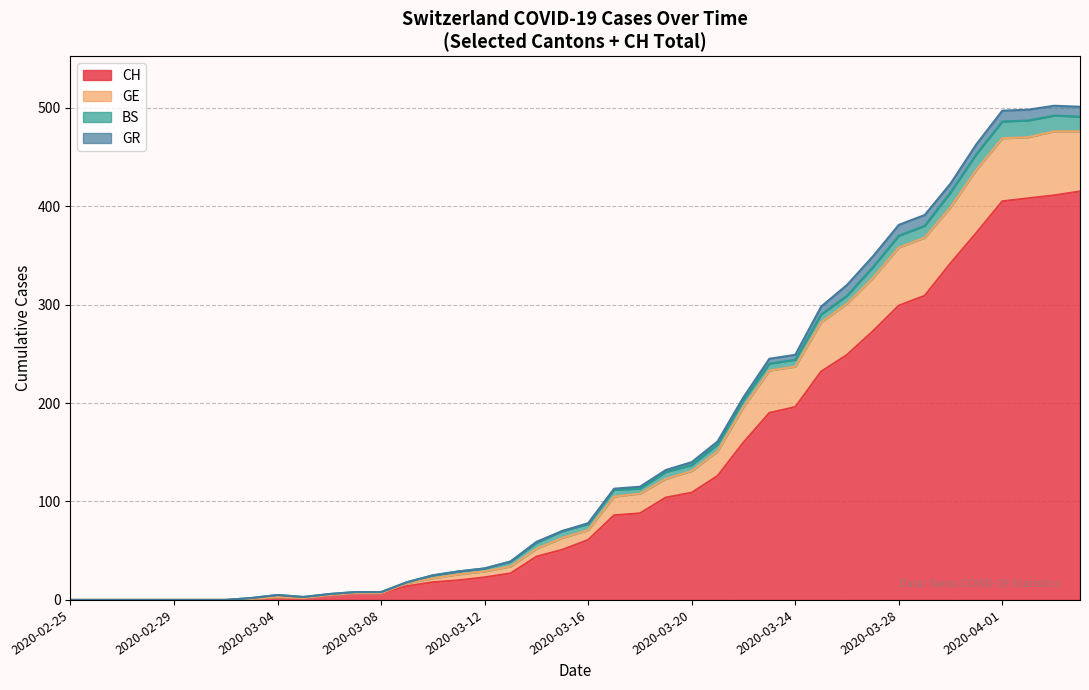

In CH, how many points are higher than both neighbors (excluding endpoints)?

1